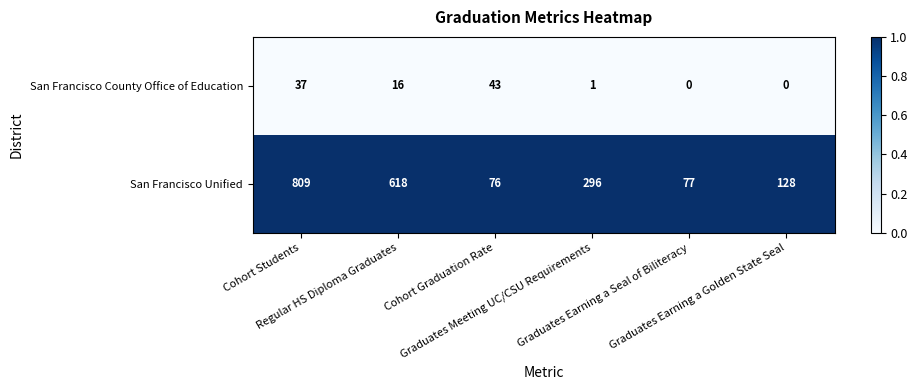

Rank the series at Graduates Earning a Golden State Seal from lowest to highest value.

San Francisco County Office of Education, San Francisco Unified